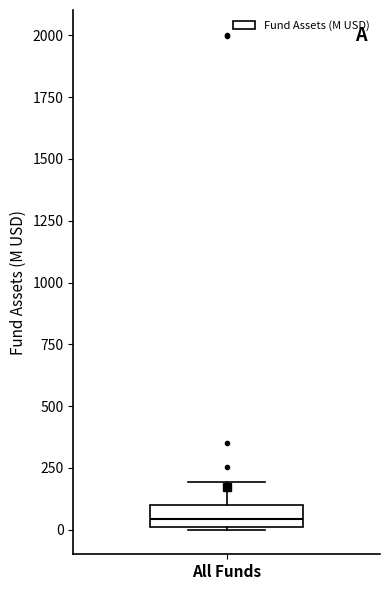

Transcribe this box plot: give where the median line is, the range the box spans, and where the two whiskers end, as read against the y-axis. The values are not printed on the chart, so give them approximately, as read against the axis.

median 50, box 0 to 100, whiskers 0 to 200